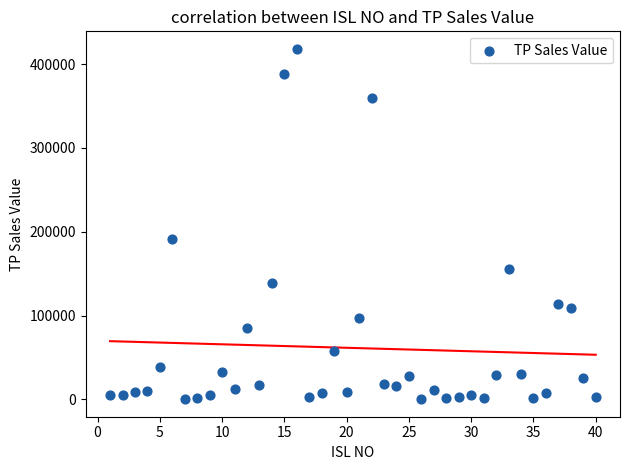

What Y value in the scatter plot is closest to 209130?

191606.3